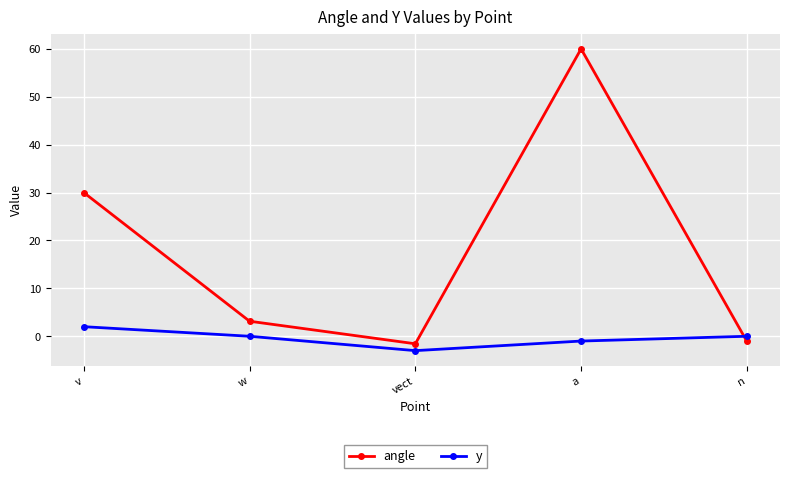

What position from the left is v?

1